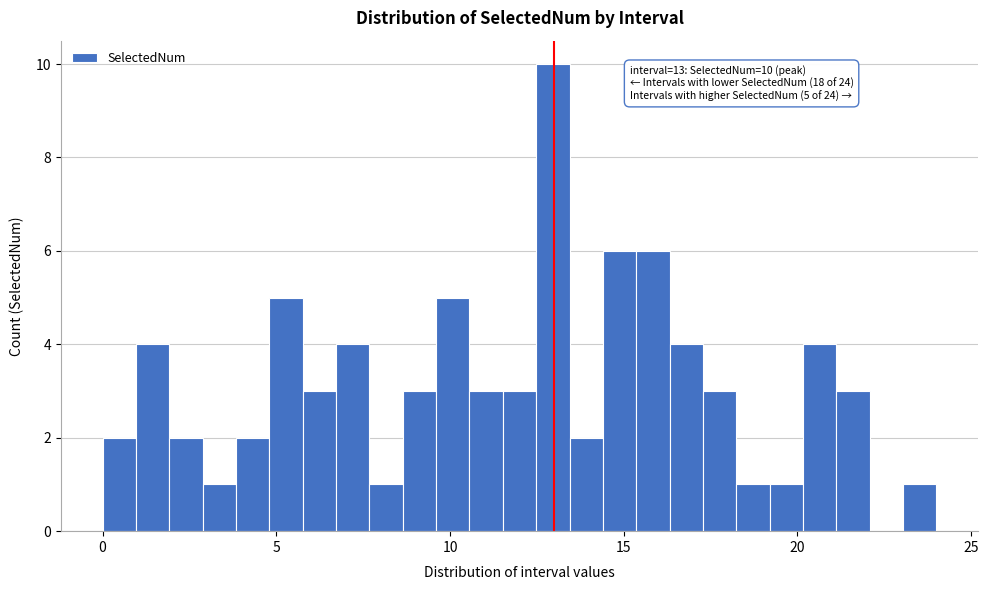

Read against the x-axis, roughly where is the centre of the tallest bar?

13.0